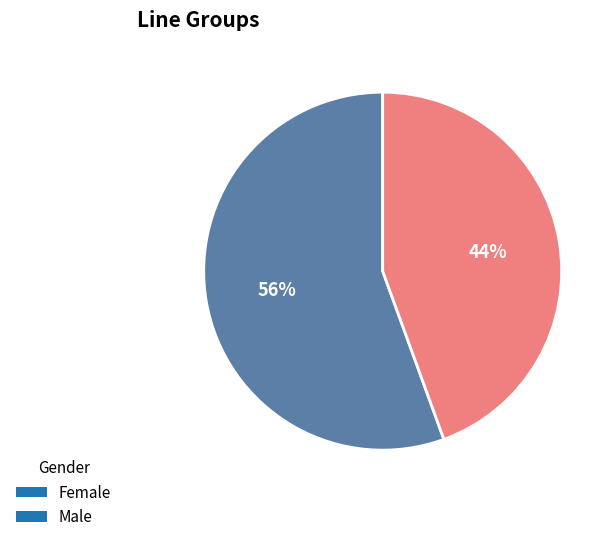

To the nearest percent, what percentage of the pie is Male?

44%